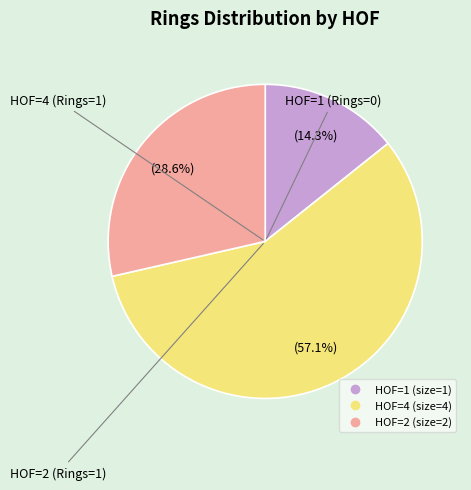

Does any single category account for the majority?

Yes